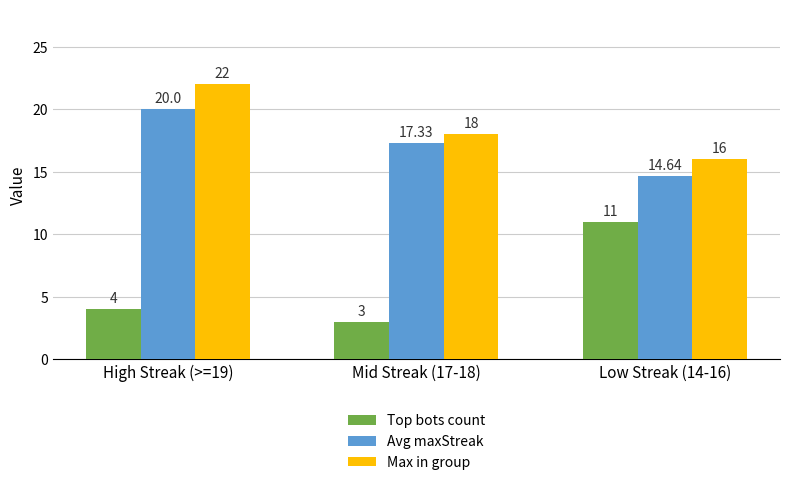

What is the difference between the second highest and minimum values in the Max in group series?

2.0